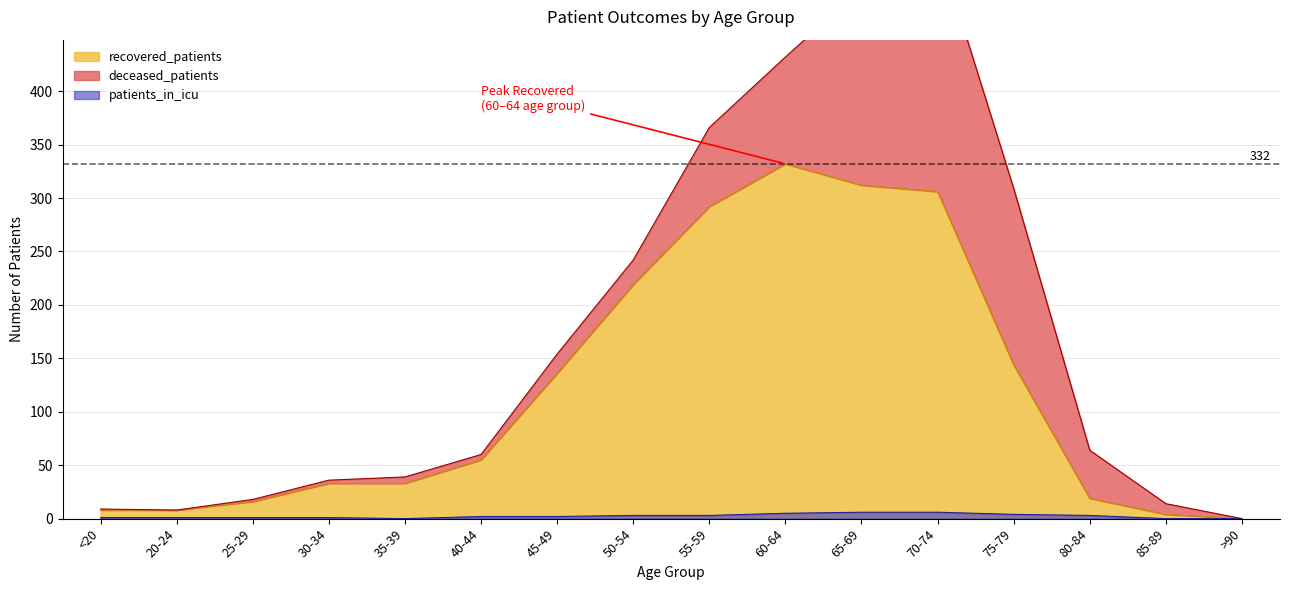

What is the label of the 14th point from the right?

25-29